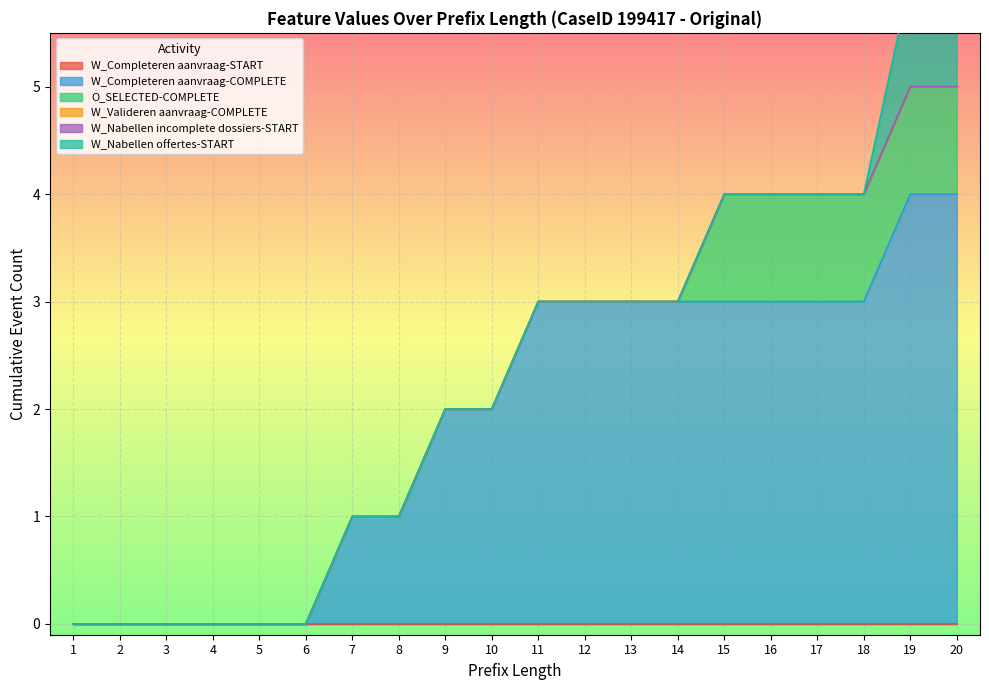

Rank the series at 12 from highest to lowest value.

W_Completeren aanvraag-COMPLETE, W_Completeren aanvraag-START, O_SELECTED-COMPLETE, W_Valideren aanvraag-COMPLETE, W_Nabellen incomplete dossiers-START, W_Nabellen offertes-START